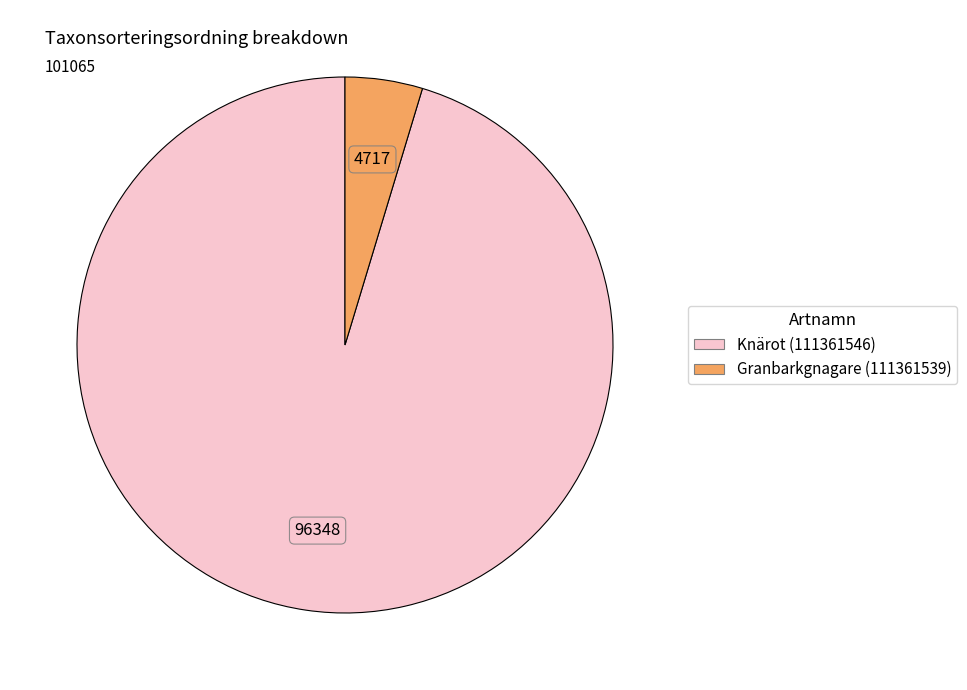

Between Knärot (111361546) and Granbarkgnagare (111361539), which is larger?

Knärot (111361546)